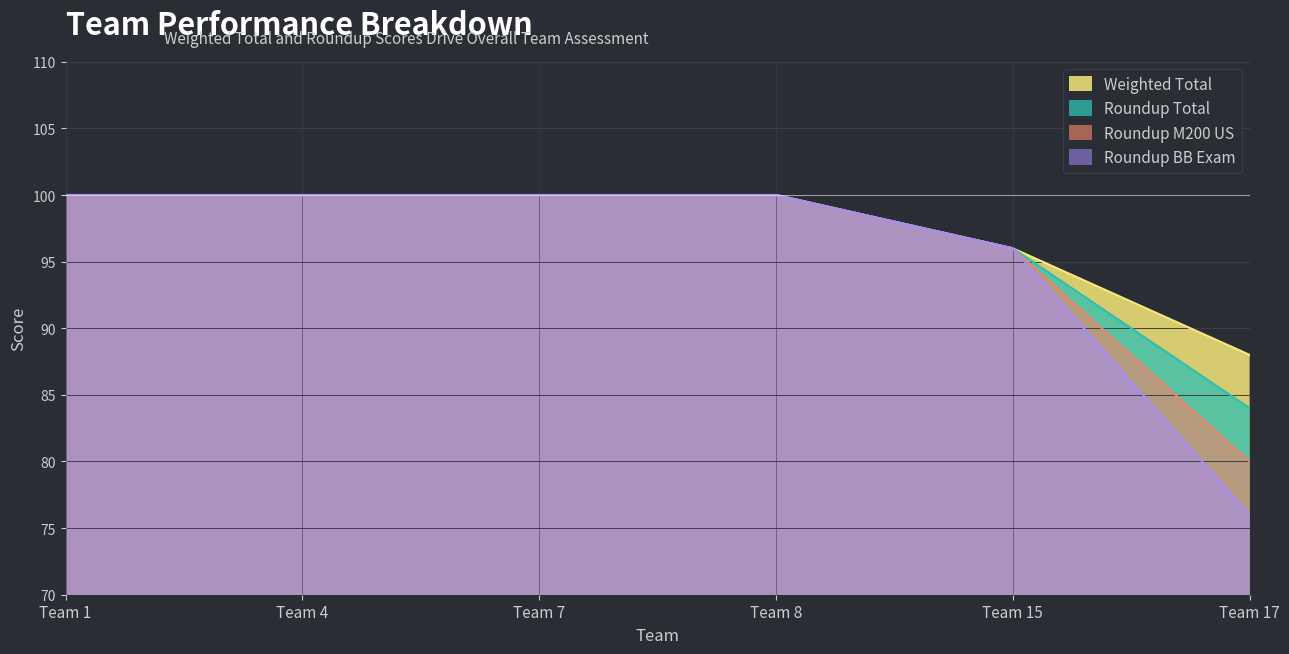

True or false: Roundup Total has a value of 123 at Team 17.

False